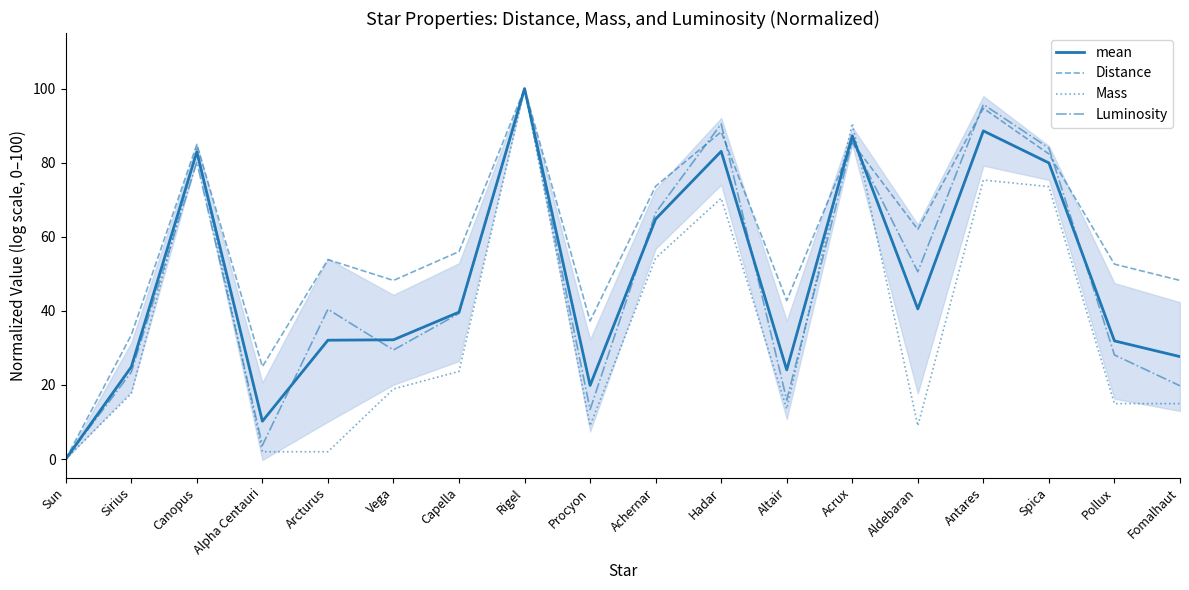

Between Canopus and Vega, which series saw the biggest shift?

Mass